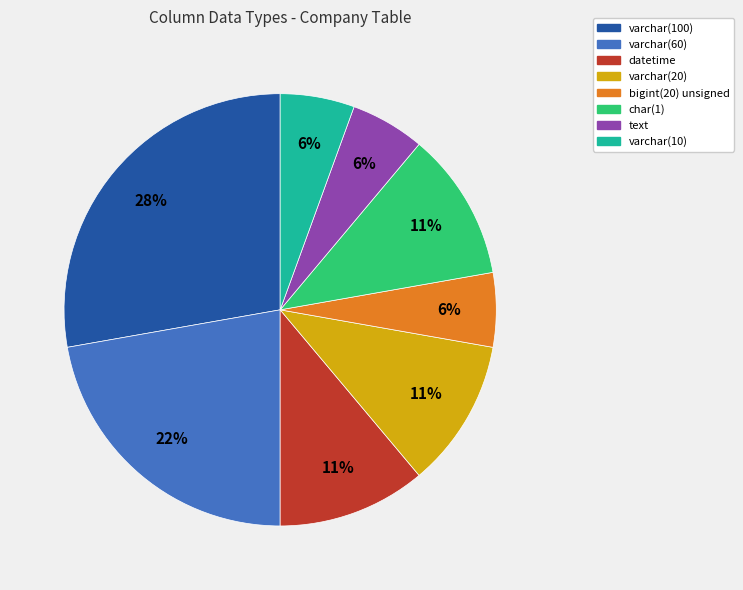

How many segments does this pie chart have?

8